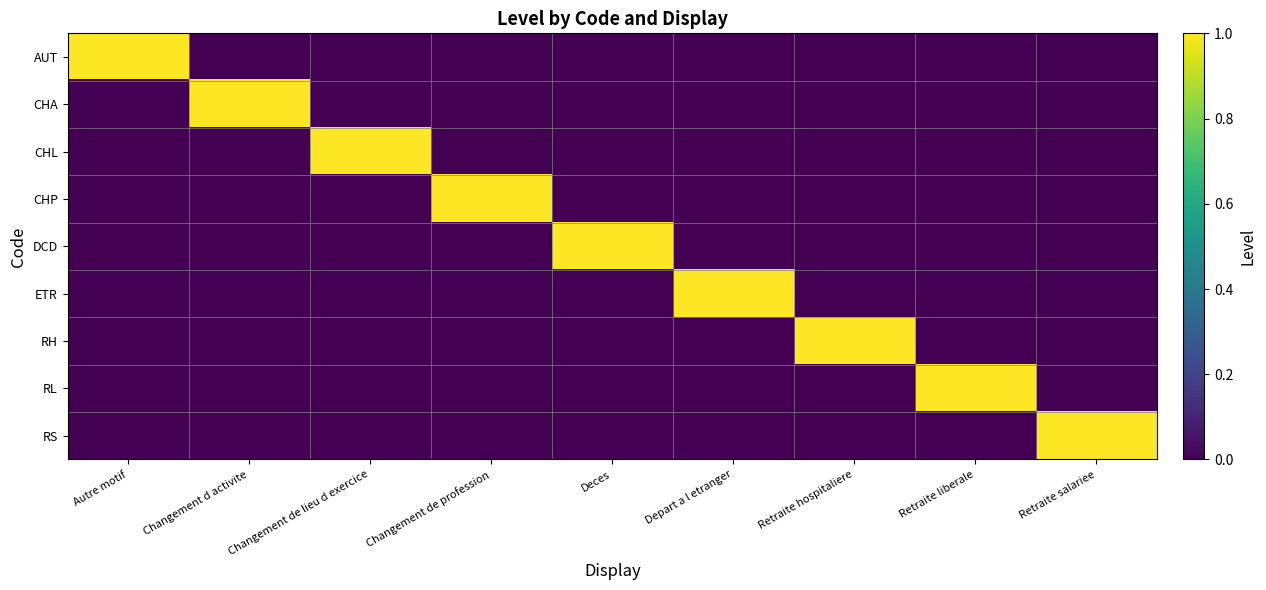

List the series in order of their peak value, highest first.

AUT, CHA, CHL, CHP, DCD, ETR, RH, RL, RS